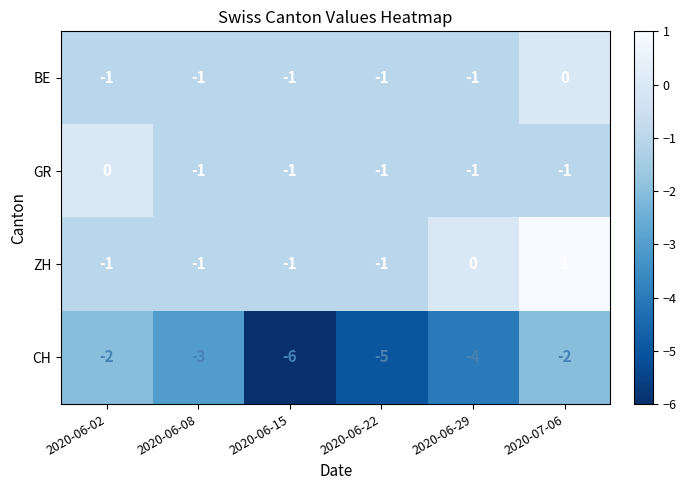

Reading right to left, transcribe all the data shown in this chart.

BE: 2020-07-06=0	2020-06-29=-1	2020-06-22=-1	2020-06-15=-1	2020-06-08=-1	2020-06-02=-1
GR: 2020-07-06=-1	2020-06-29=-1	2020-06-22=-1	2020-06-15=-1	2020-06-08=-1	2020-06-02=0
ZH: 2020-07-06=1	2020-06-29=0	2020-06-22=-1	2020-06-15=-1	2020-06-08=-1	2020-06-02=-1
CH: 2020-07-06=-2	2020-06-29=-4	2020-06-22=-5	2020-06-15=-6	2020-06-08=-3	2020-06-02=-2